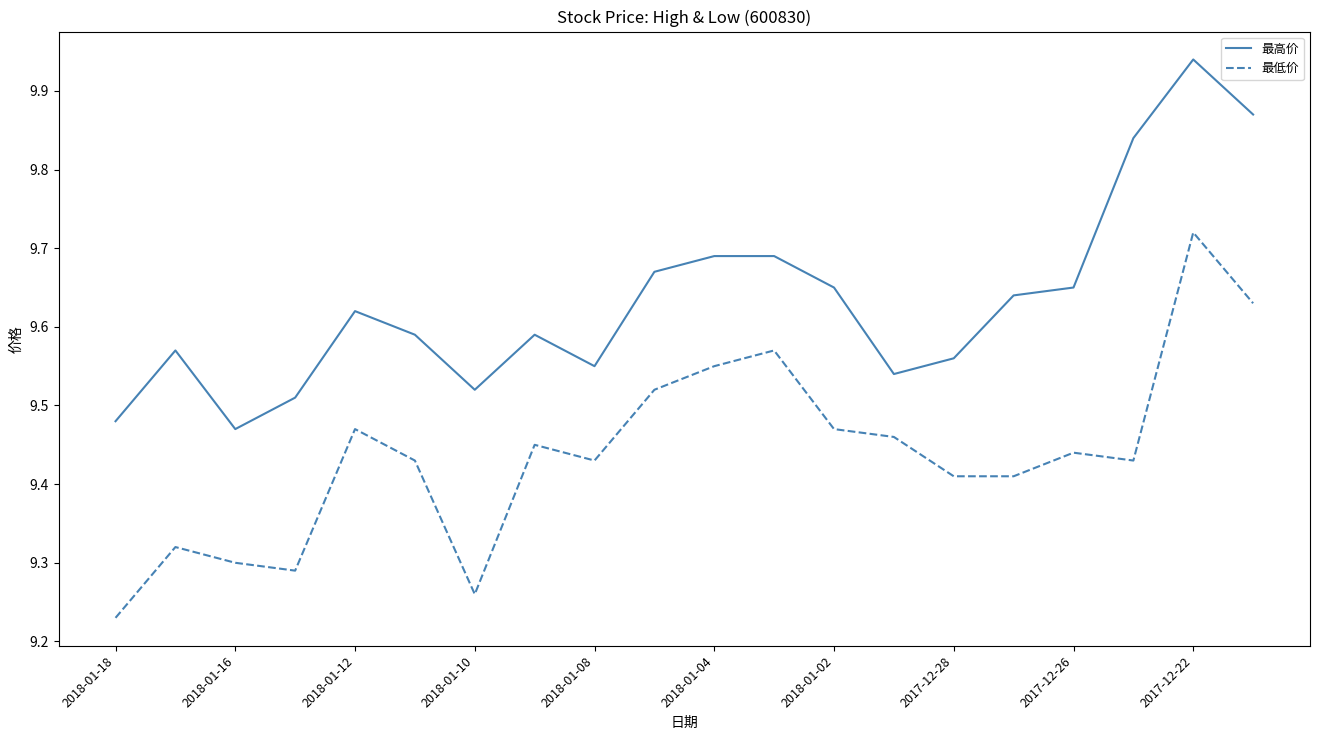

True or false: 最低价 and 最高价 intersect in this chart.

False